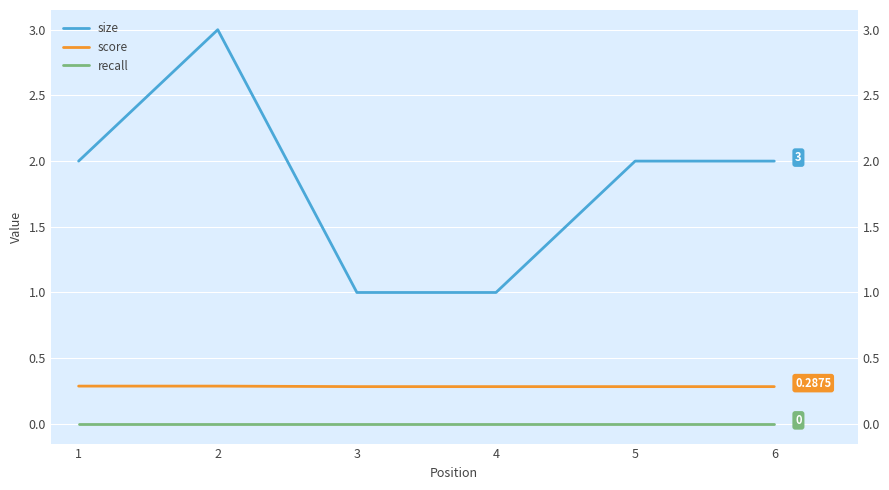

True or false: size and score cross at least once.

False